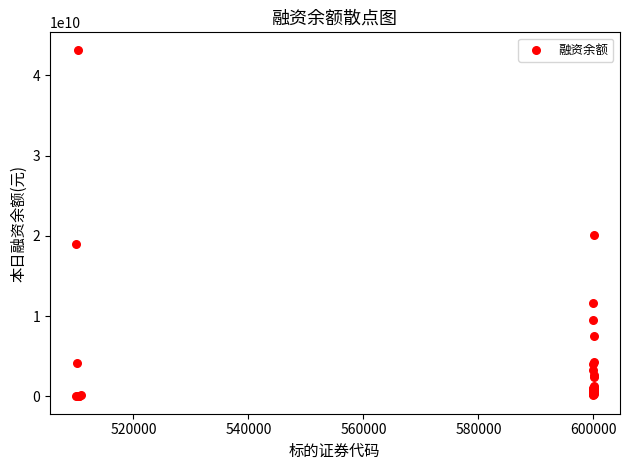

What Y value in the scatter plot is closest to 21593810976?

20136384767